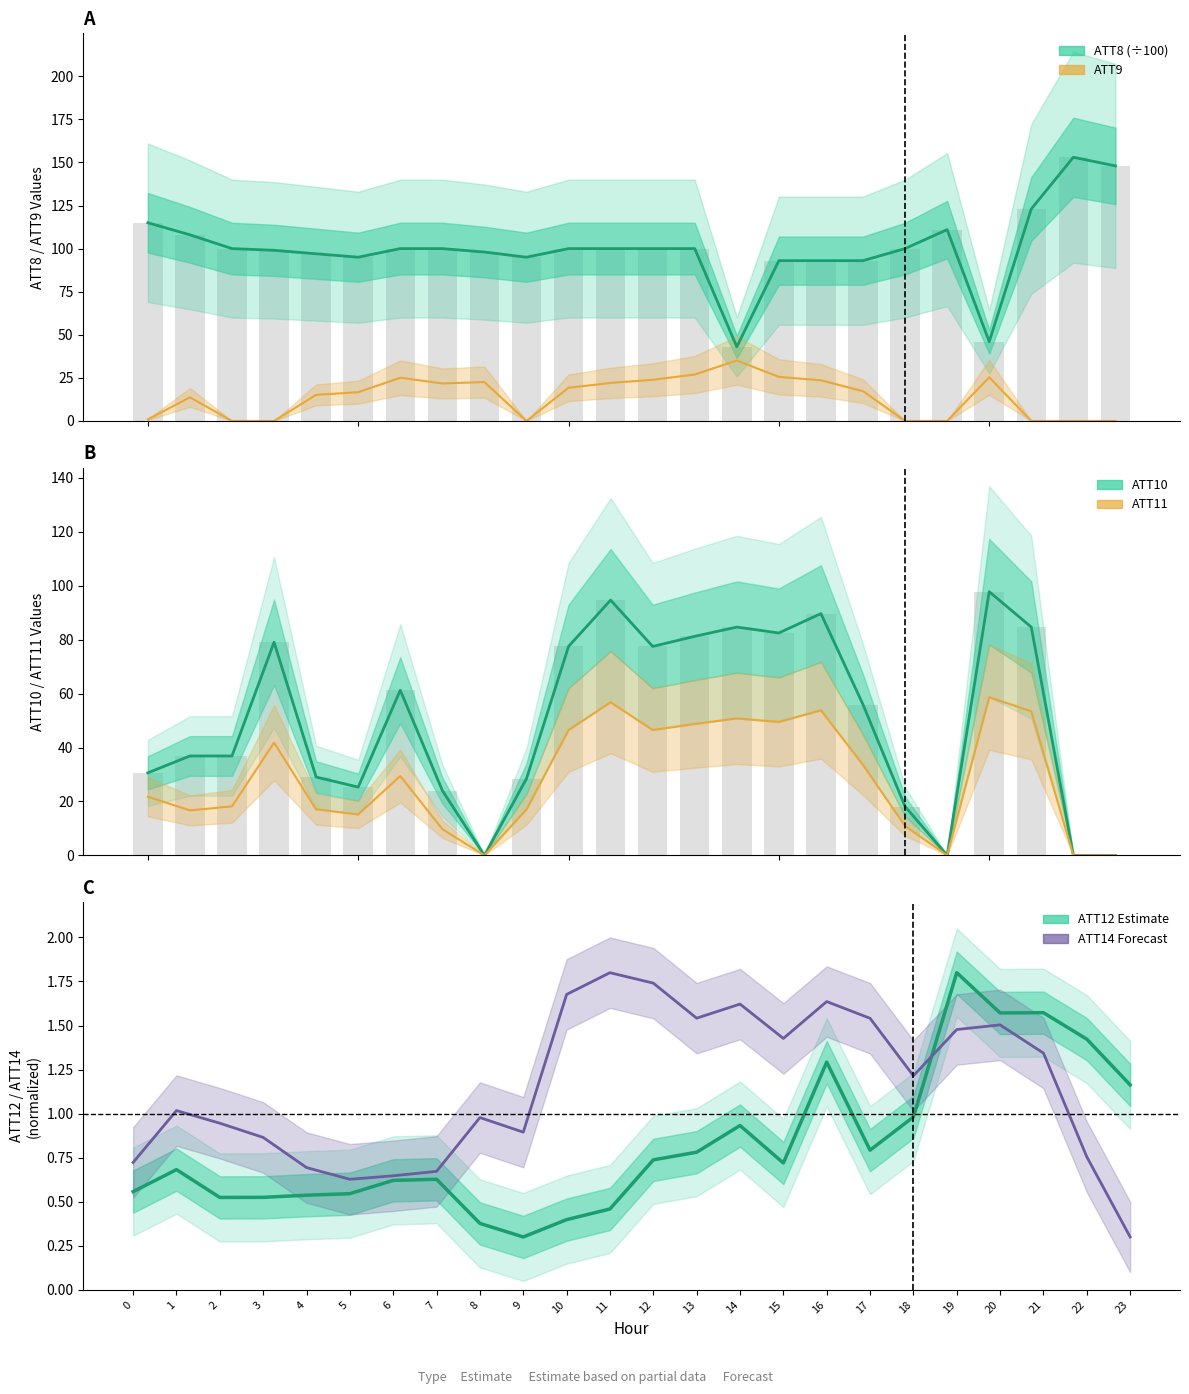

Rank the series at 10 from highest to lowest value.

ATT8, ATT10, ATT11, ATT9, ATT14, ATT12